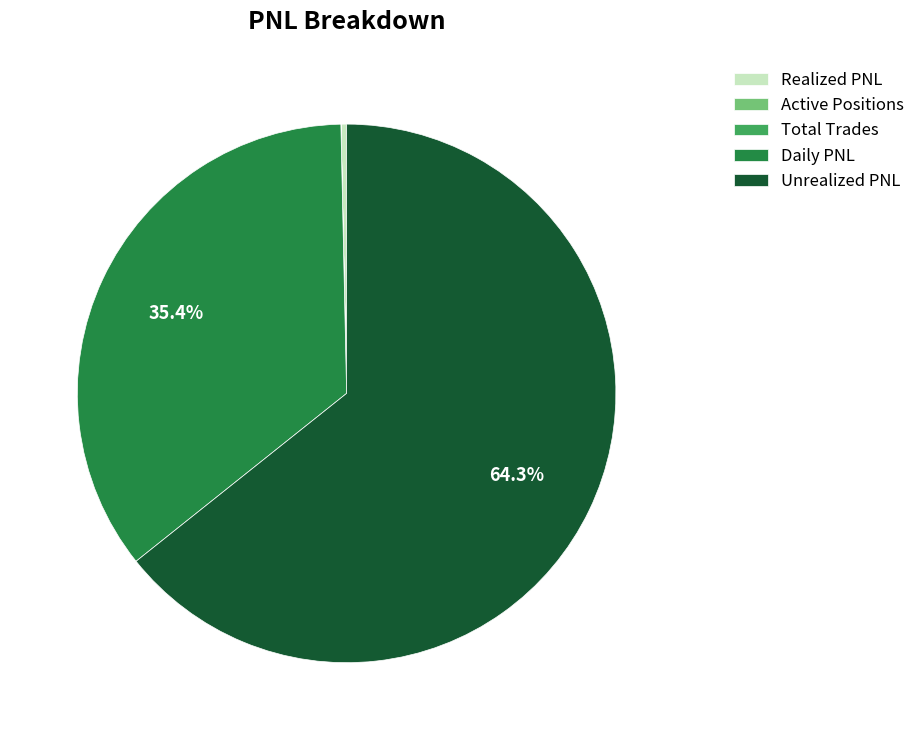

Between Daily PNL and Unrealized PNL, which is larger?

Unrealized PNL